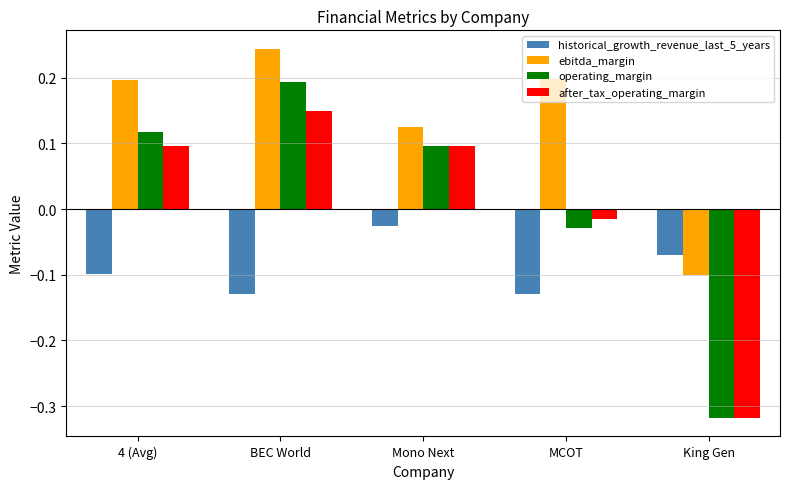

Which category has the highest value in the after_tax_operating_margin series?

BEC World